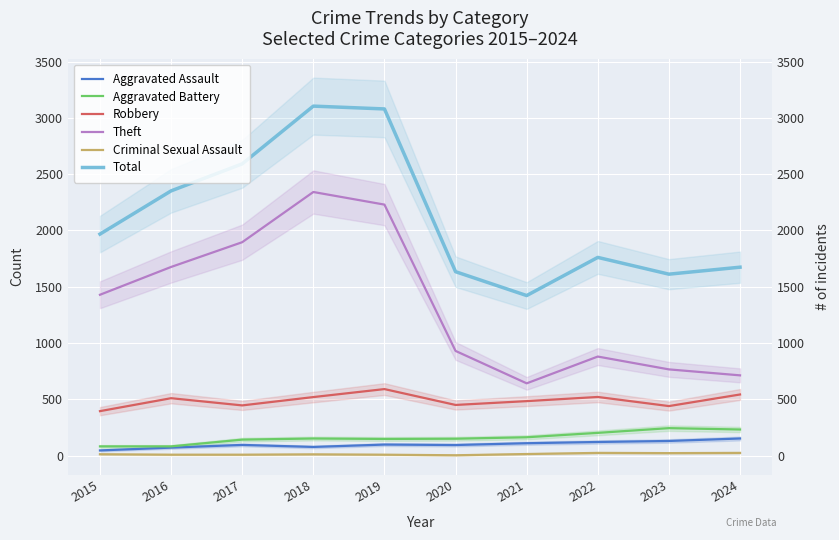

What is the lowest value of the Robbery series?

395